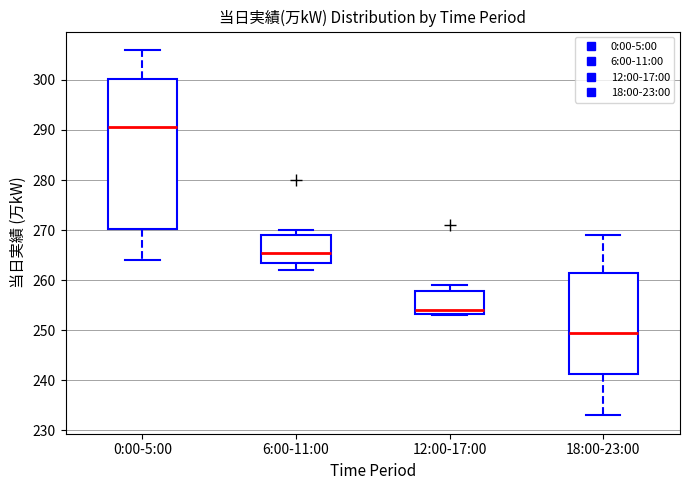

Reading left to right, transcribe this box plot: for each box, give where its median line is, the range the box spans, and where its two whiskers end, as read against the y-axis. The values are not printed on the chart, so give them approximately, as read against the axis.

0:00-5:00: median 291, box 270 to 300, whiskers 264 to 306
6:00-11:00: median 266, box 264 to 269, whiskers 262 to 270
12:00-17:00: median 254, box 253 to 258, whiskers 253 to 259
18:00-23:00: median 250, box 241 to 262, whiskers 233 to 269